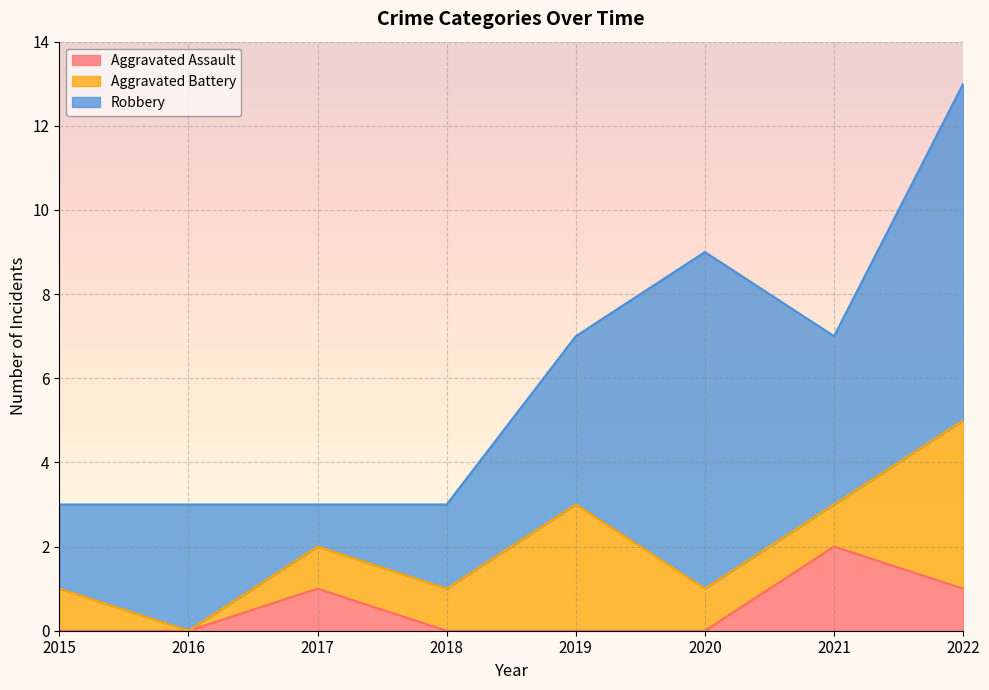

Reading right to left, list all the values displayed in this chart.

Aggravated Assault: 1	2	0	0	0	1	0	0
Aggravated Battery: 4	1	1	3	1	1	0	1
Robbery: 8	4	8	4	2	1	3	2